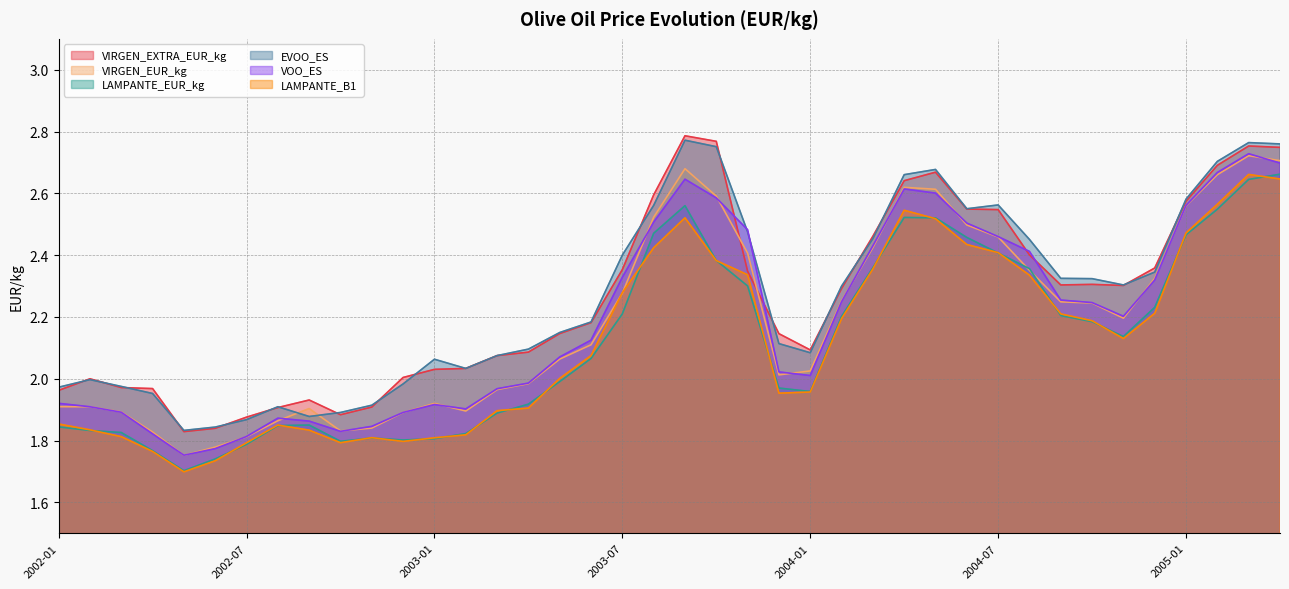

Which series has the largest range (max minus min)?

VOO_ES